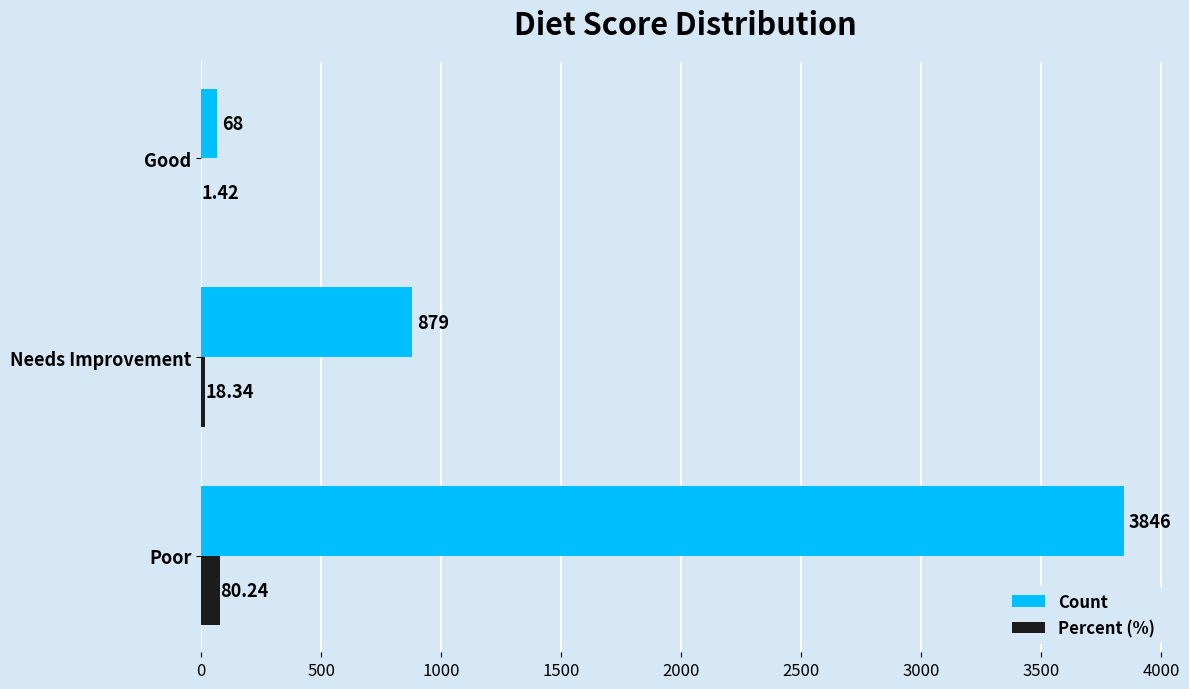

What are all the series names shown in the legend?

Count, Percent (%)